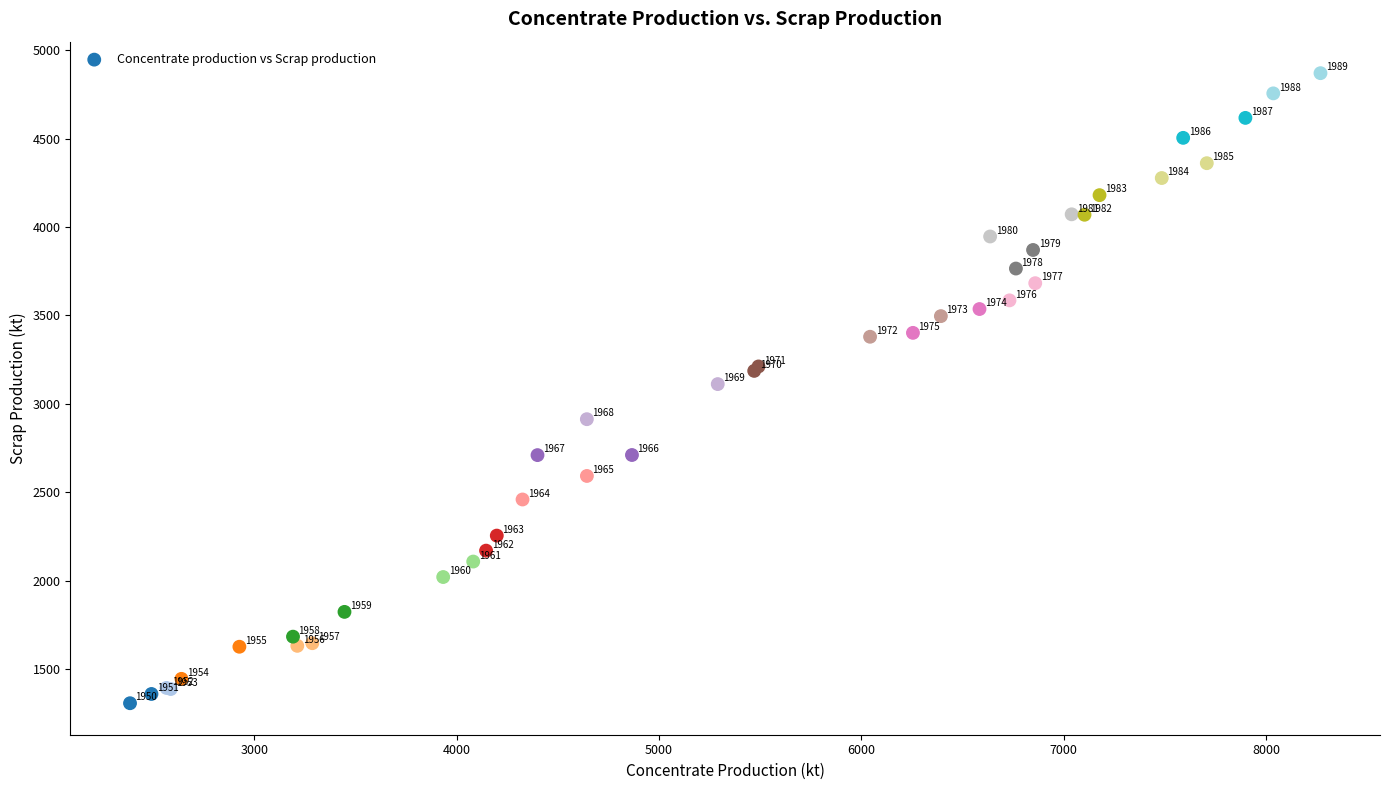

What Y value in the scatter plot is closest to 3089?

3112.3